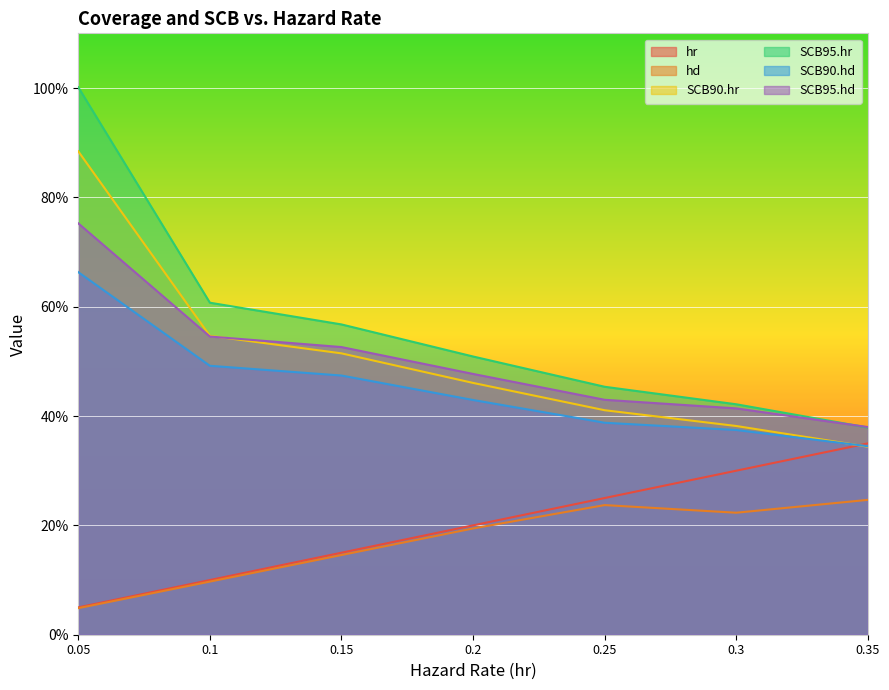

What is the total value across all series at 0.2?

2.3